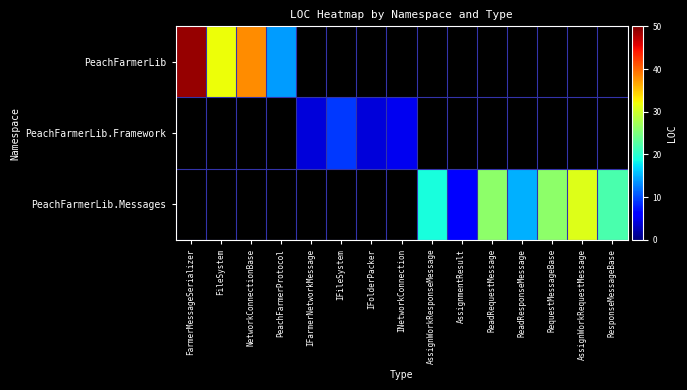

How many data points does each series have?

15